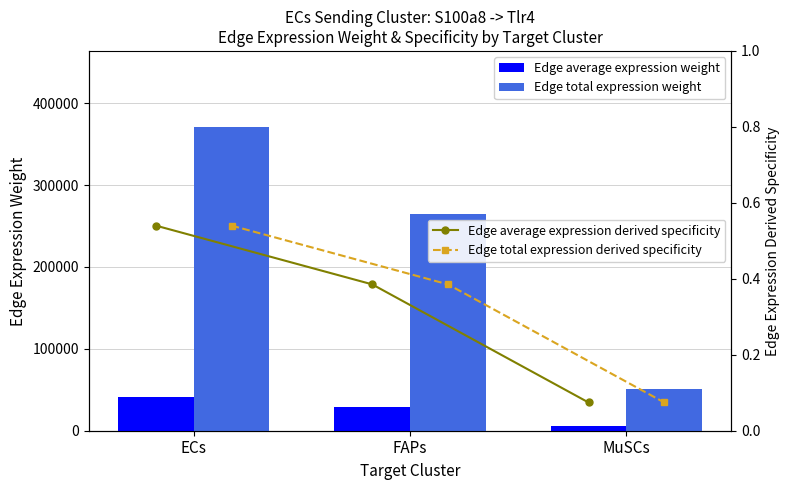

At which category is the sum across all series the highest?

ECs